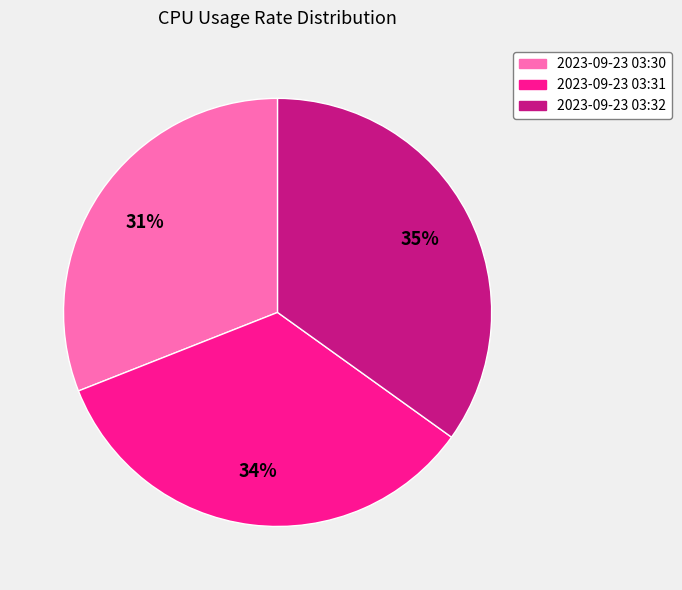

To the nearest percent, what is the difference between the 2023-09-23 03:31 and 2023-09-23 03:32 slice percentages?

1%